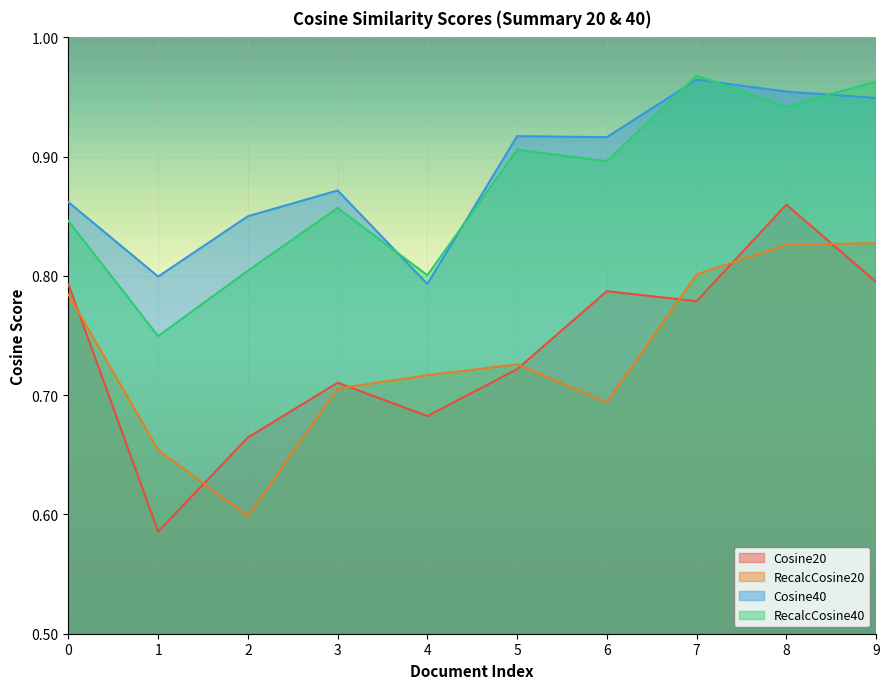

The Cosine40 series shows 0.9 at 0. True or false?

True